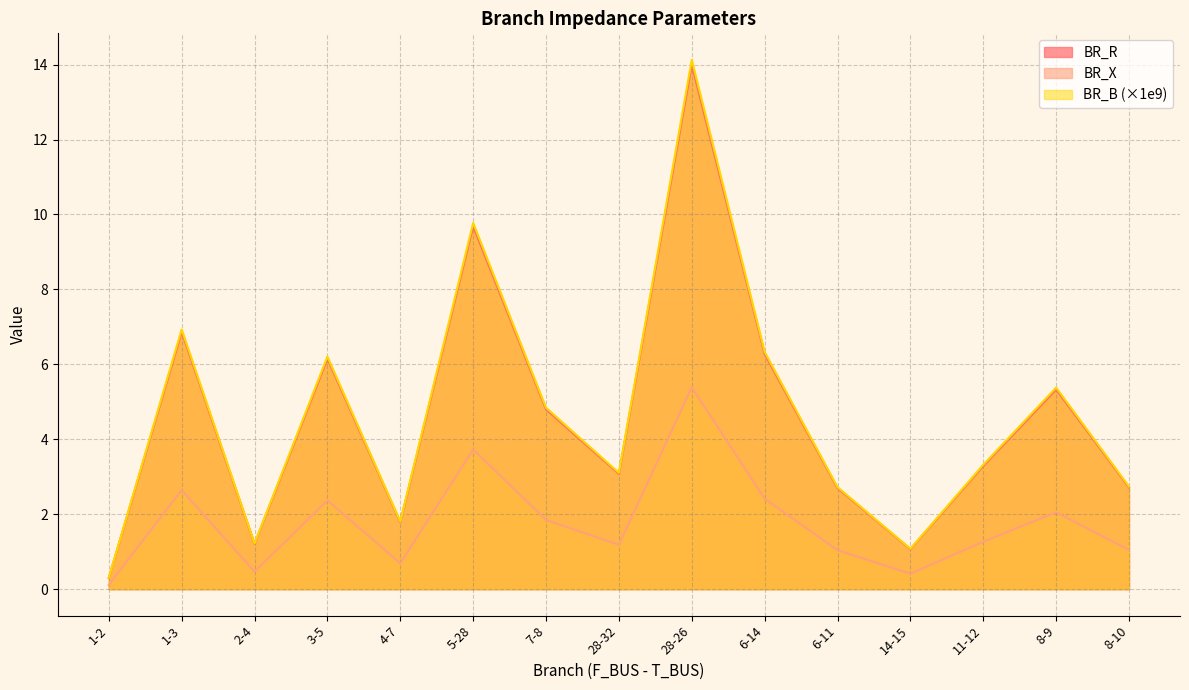

Where does the BR_X series first go above 1?

1-3